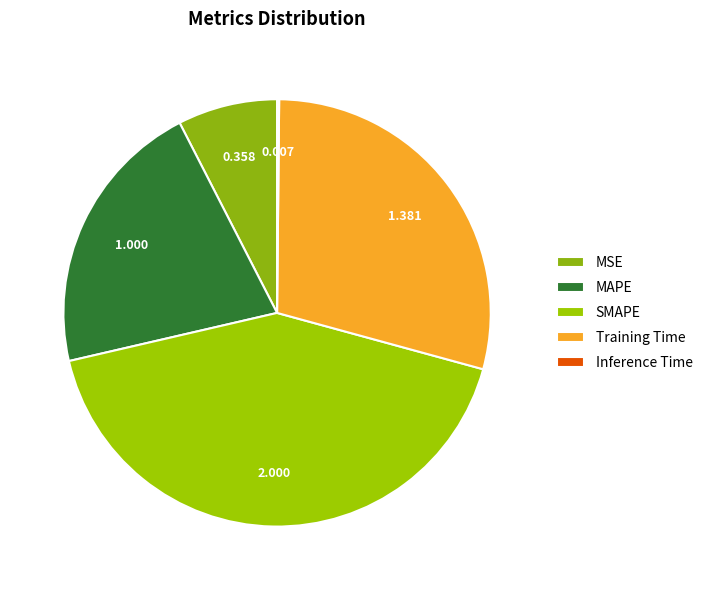

To the nearest percent, what percentage of the pie is MSE?

8%